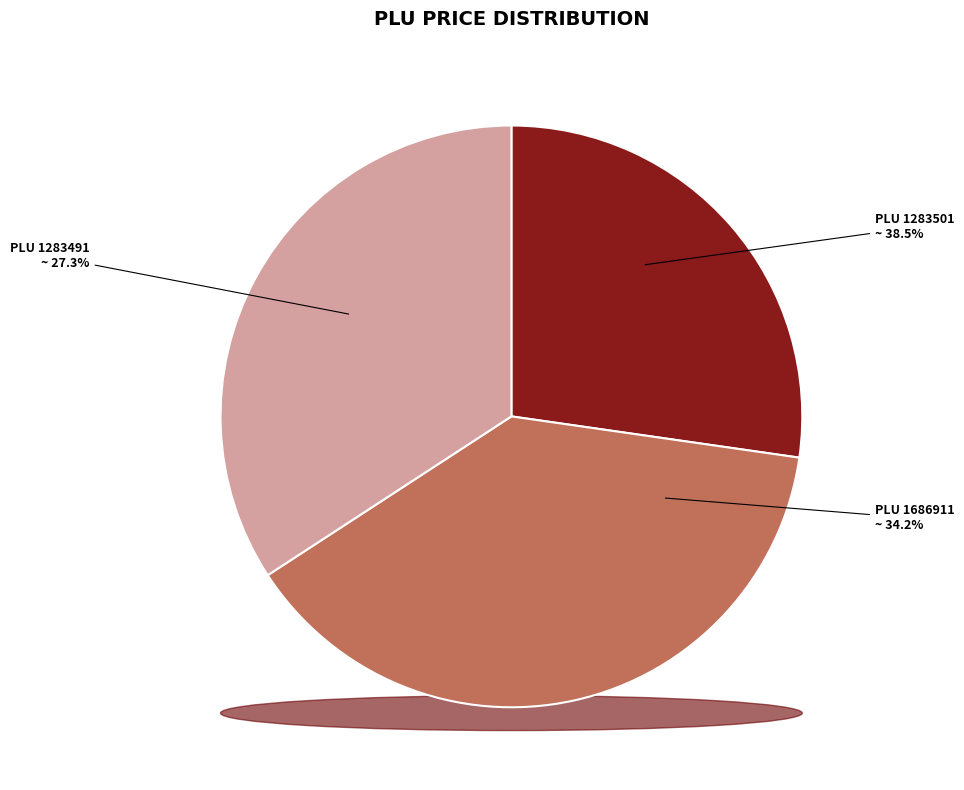

To the nearest percent, what is the difference between the largest and smallest slice percentages?

11%